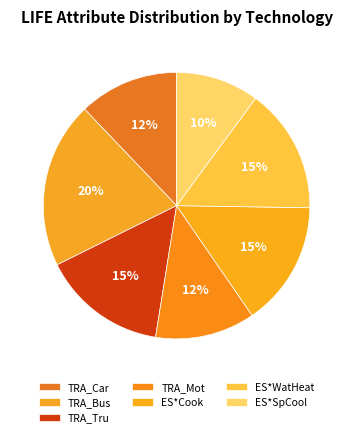

Rank the categories by value from highest to lowest.

TRA_Bus (20), TRA_Tru (15), ES*Cook (15), ES*WatHeat (15), TRA_Car (12), TRA_Mot (12), ES*SpCool (10)